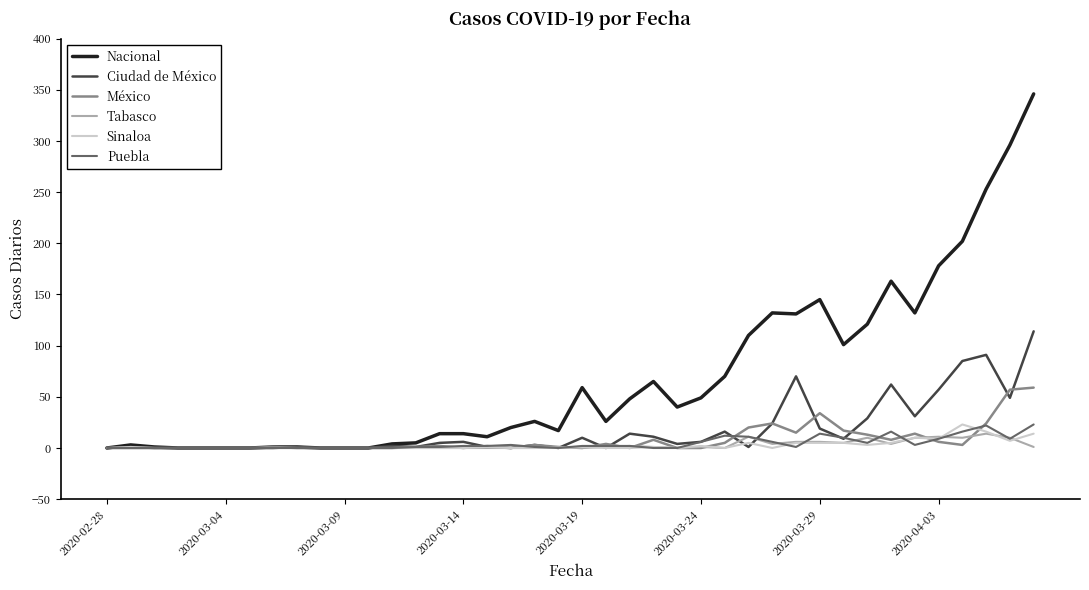

Which series has the largest total across all categories?

Nacional